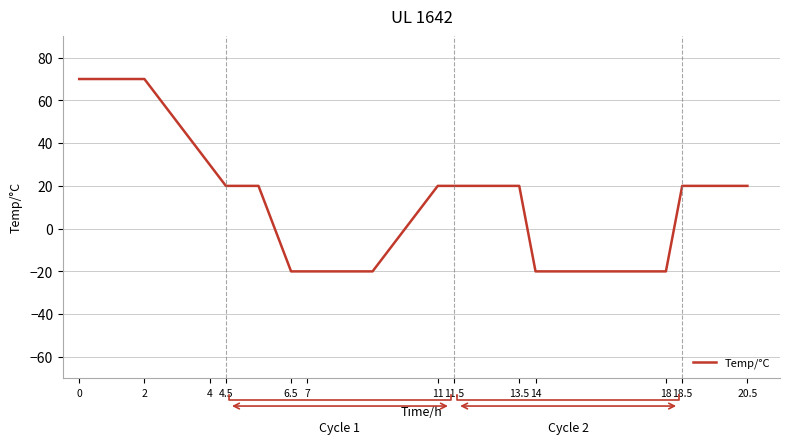

How many positive values are there?

15